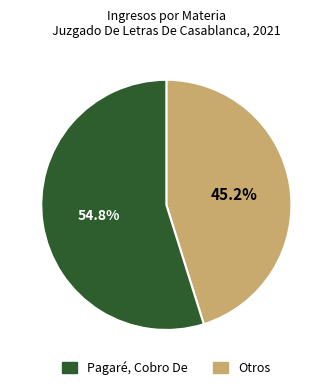

Is there a majority slice in this chart?

Yes